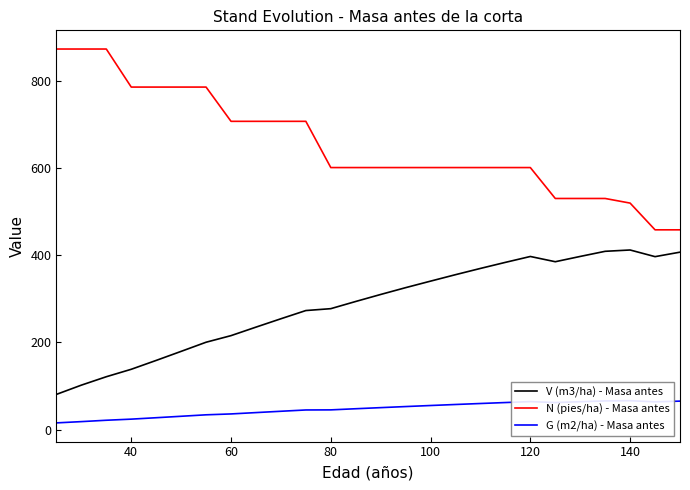

Read the V (m3/ha) - Masa antes value at 140.

412.2